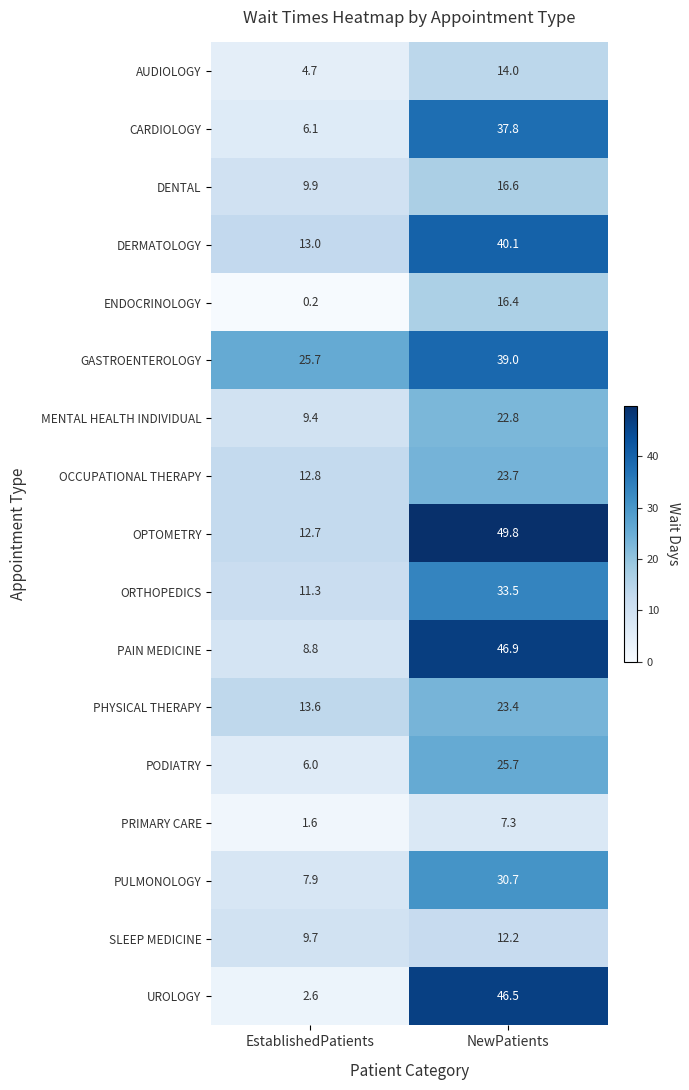

How many distinct data groups are displayed?

17